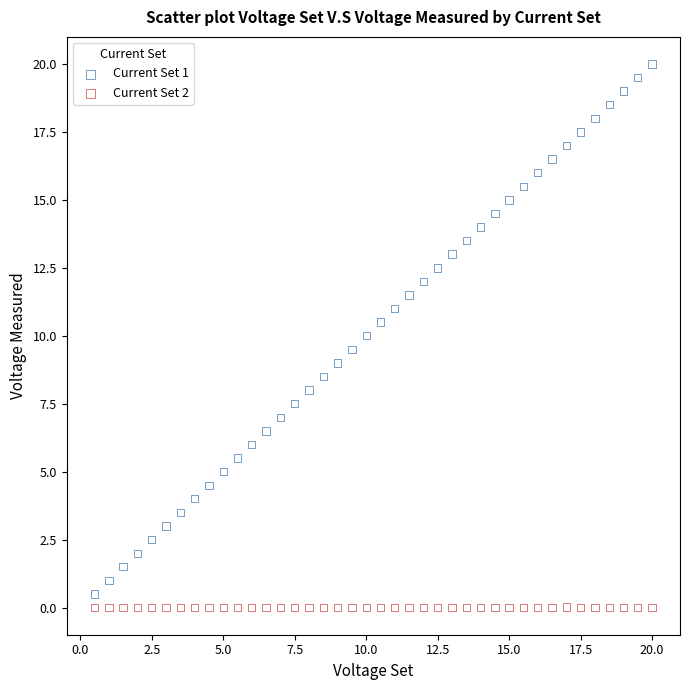

Across all data points, what is the range of Y values (max minus min)?

20.0